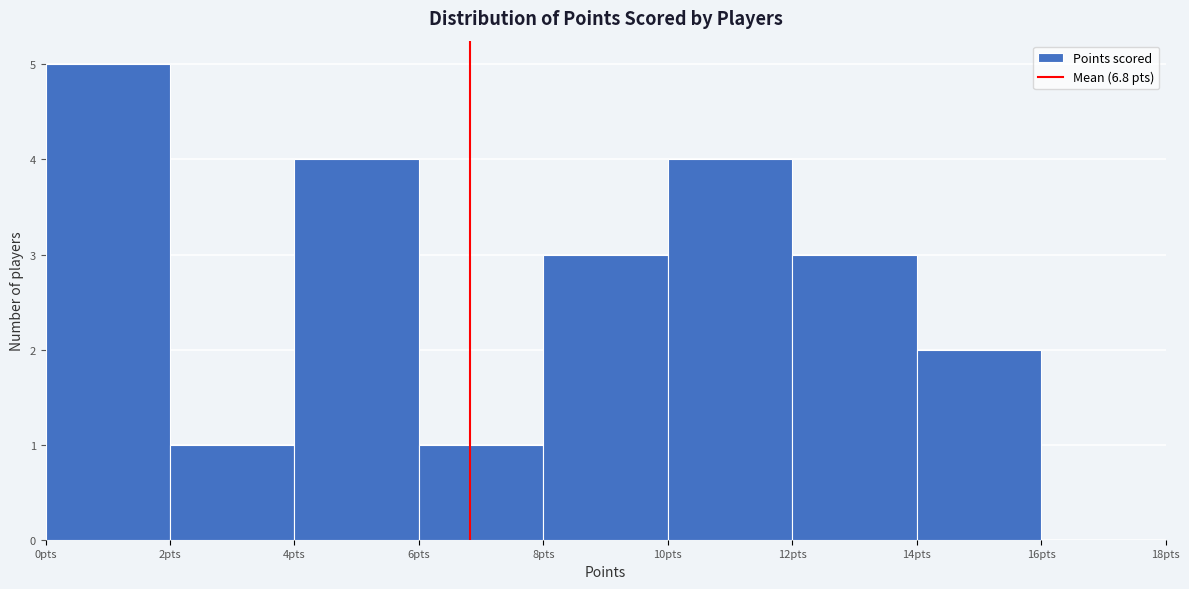

Reading left to right, list every bar in this chart as the range it spans on the x-axis followed by its height. The values are not printed on the chart, so give them approximately, as read against the axis.

0 to 2: 5
2 to 4: 1
4 to 6: 4
6 to 8: 1
8 to 10: 3
10 to 12: 4
12 to 14: 3
14 to 16: 2
16 to 18: 0